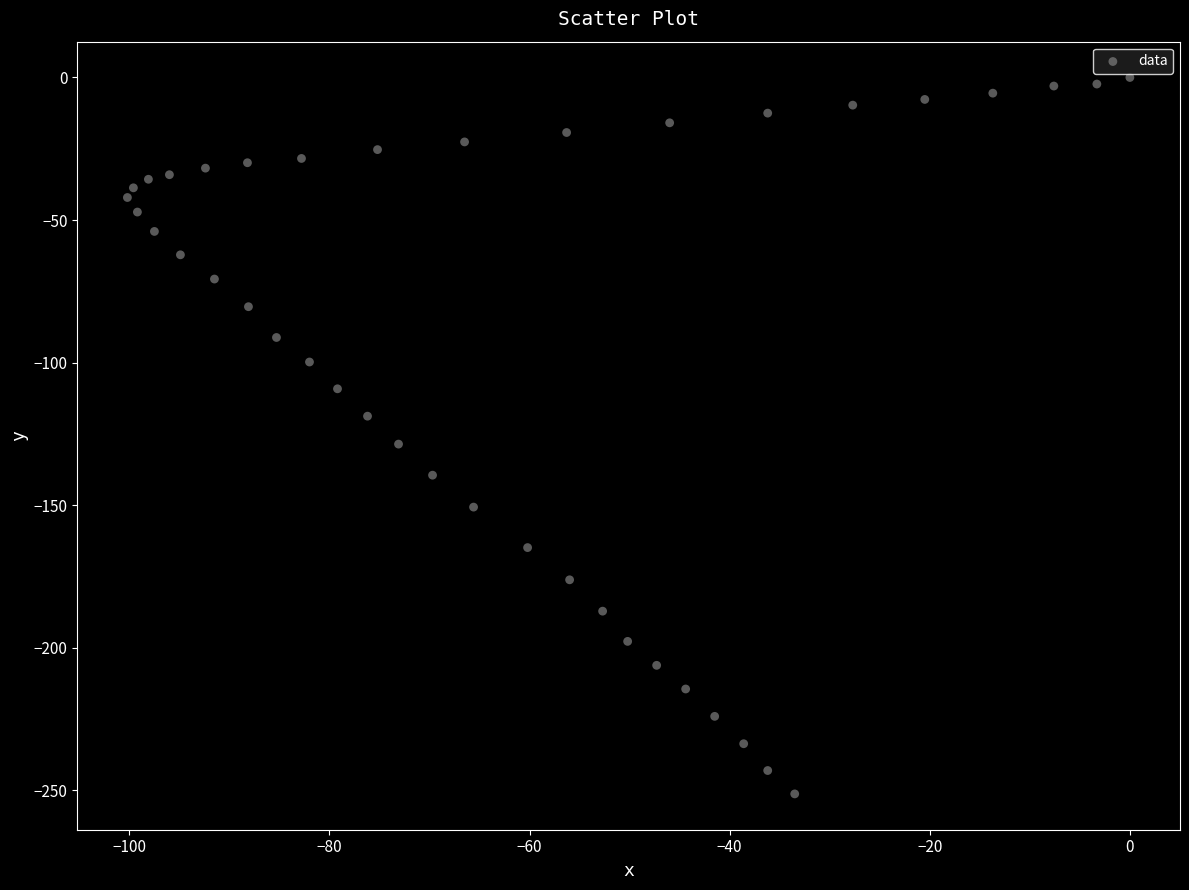

What is the range of Y values (max minus min)?

251.3